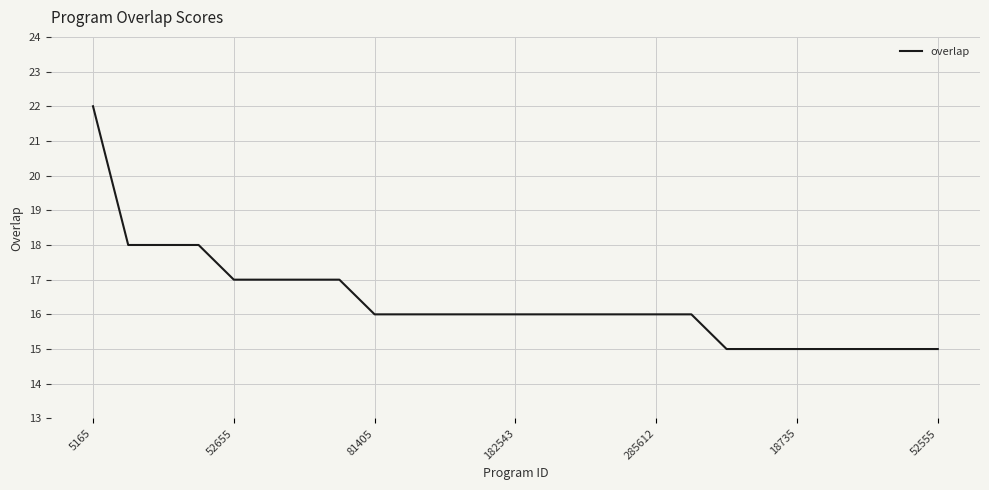

What is the greatest value displayed?

22